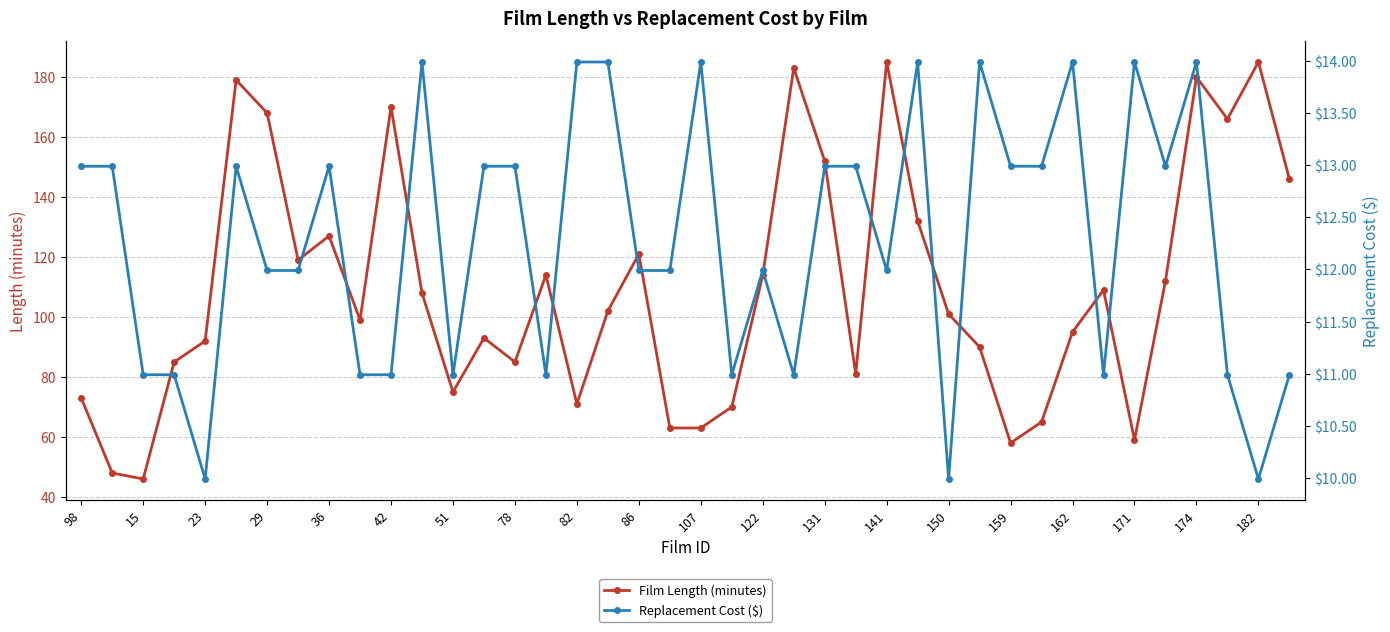

The value of Film Length (minutes) at 141 is 102. True or false?

False